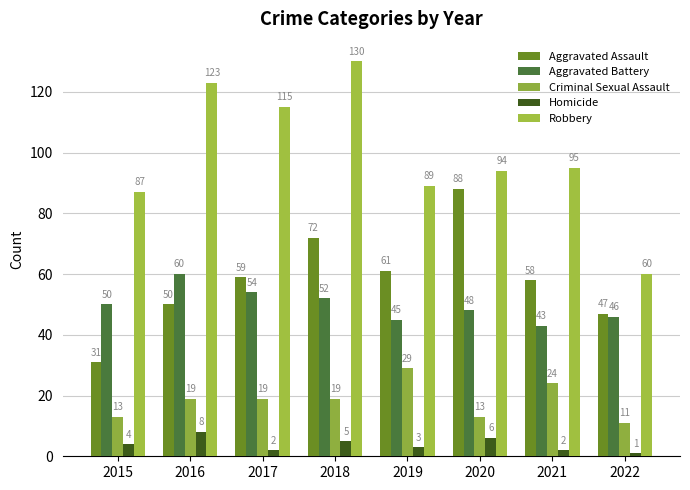

What is the difference between the maximum and minimum values in the Homicide series?

7